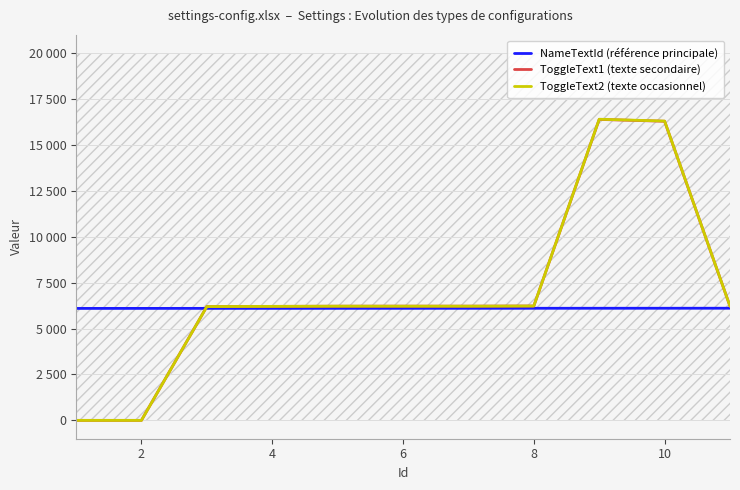

List the series in order of their peak value, lowest first.

NameTextId (référence principale), ToggleText1 (texte secondaire), ToggleText2 (texte occasionnel)